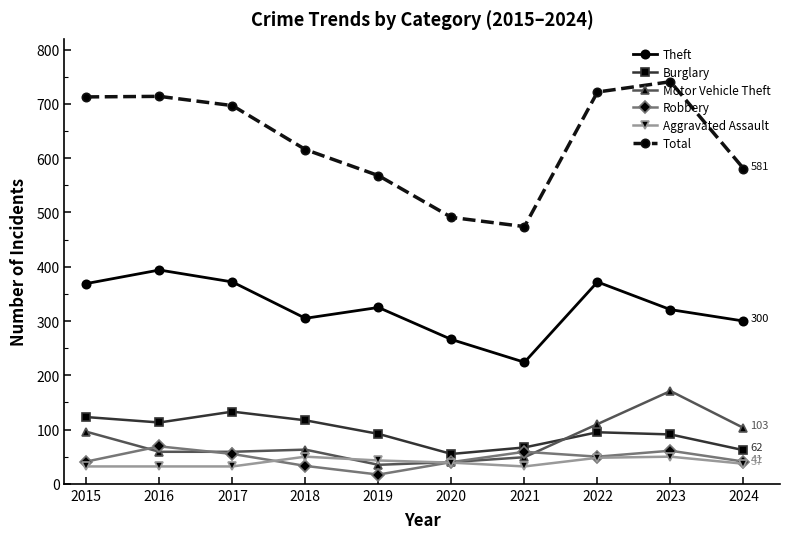

Between 2022 and 2024, which series saw the biggest shift?

Total